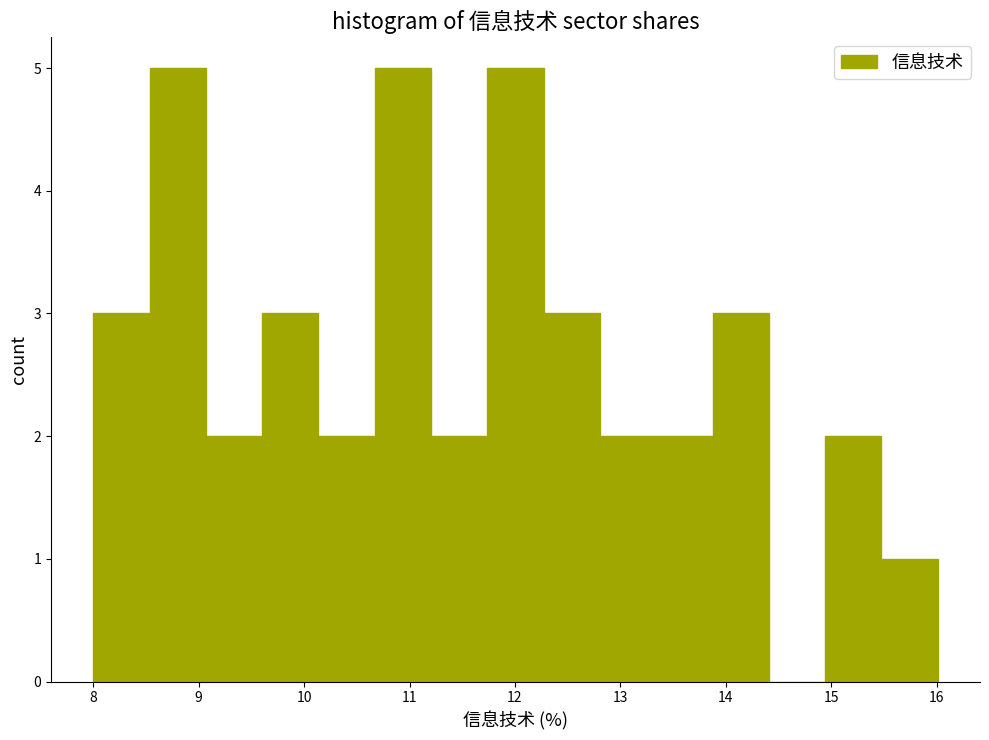

Reading left to right, list every bar in this chart as the range it spans on the x-axis followed by its height. Neither the bar edges nor the heights are printed on the chart, so give them approximately, as read against the axes.

8.0 to 8.5: 3
8.5 to 9.1: 5
9.1 to 9.6: 2
9.6 to 10.1: 3
10.1 to 10.7: 2
10.7 to 11.2: 5
11.2 to 11.7: 2
11.7 to 12.3: 5
12.3 to 12.8: 3
12.8 to 13.3: 2
13.3 to 13.9: 2
13.9 to 14.4: 3
14.4 to 14.9: 0
14.9 to 15.5: 2
15.5 to 16.0: 1